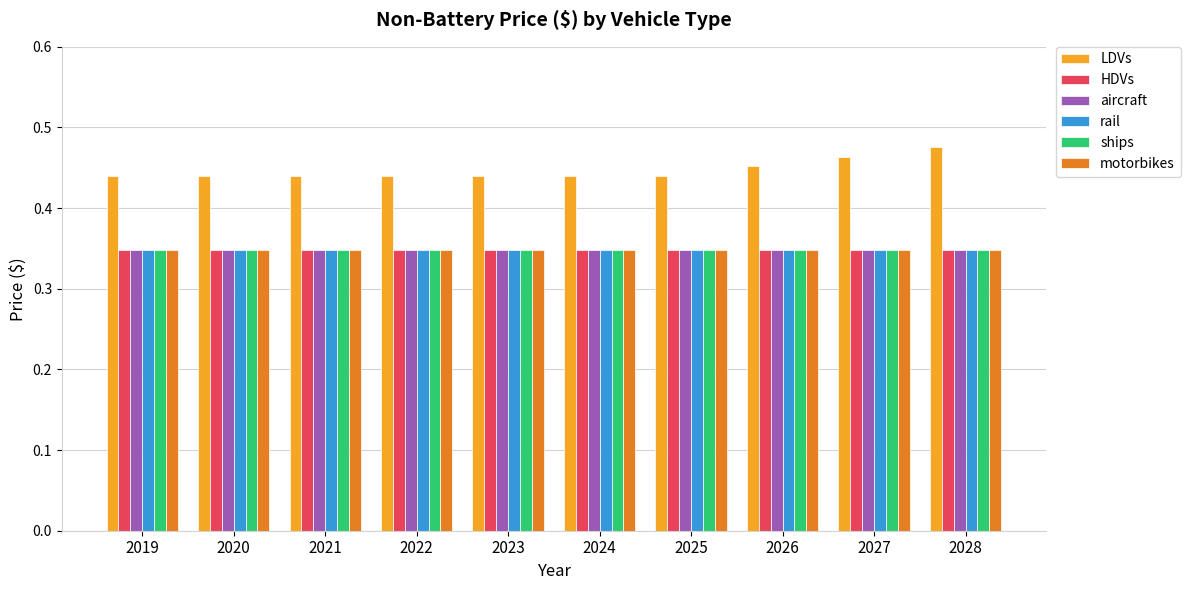

What is the difference between the highest and lowest values at 2019?

0.1